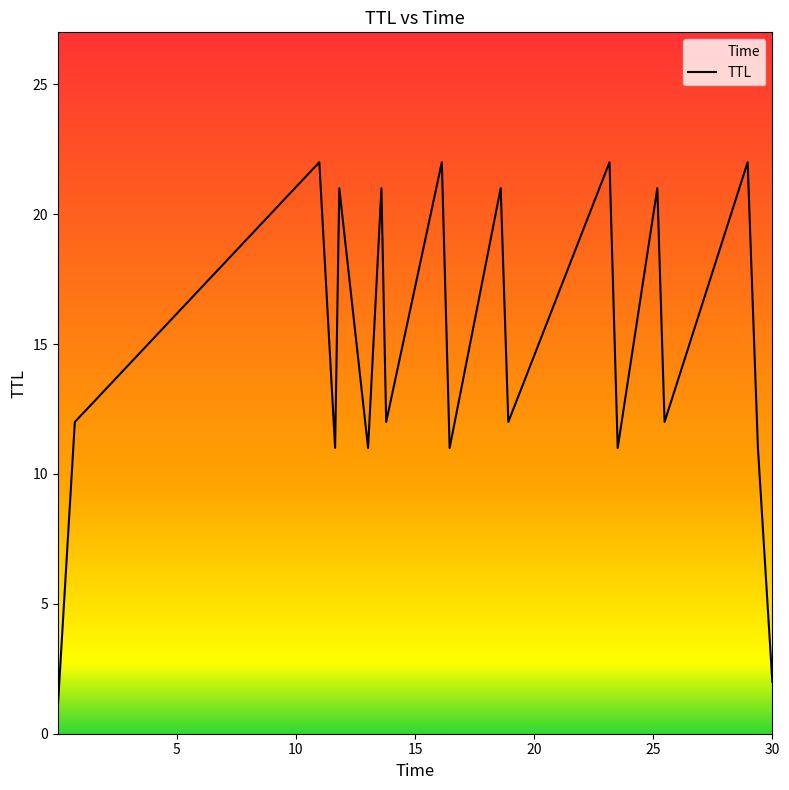

What is the smallest value displayed?

1